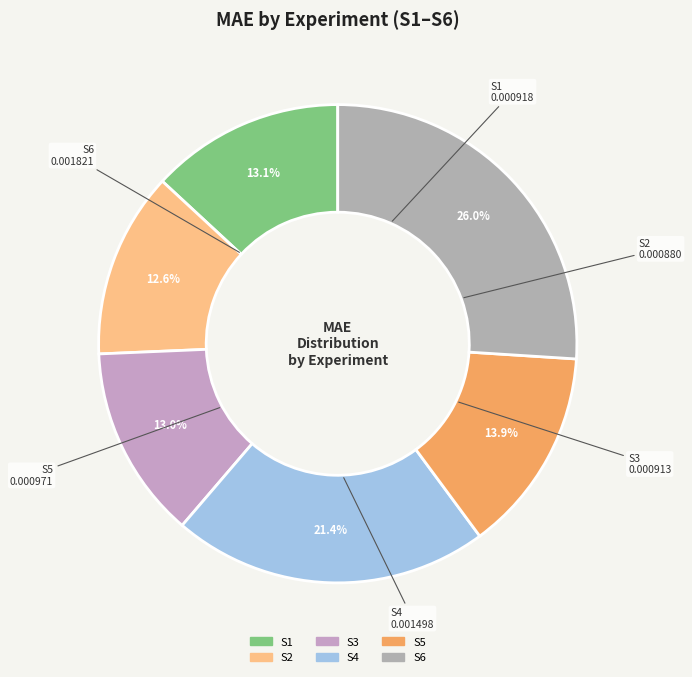

Which slice is the largest?

S6